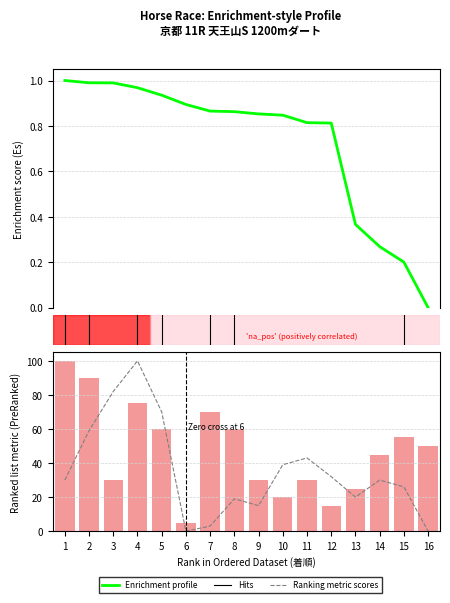

Reading left to right, extract all data points from this chart.

Enrichment profile: 1=1.0	2=1.0	3=1.0	4=1.0	5=0.9	6=0.9	7=0.9	8=0.9	9=0.9	10=0.8	11=0.8	12=0.8	13=0.4	14=0.3	15=0.2	16=0.0
AG値 (Ranking metric scores): 1=30.0	2=59.0	3=82.0	4=100.0	5=70.0	6=0.0	7=3.0	8=19.0	9=15.0	10=39.0	11=43.0	12=32.0	13=20.0	14=30.0	15=26.0	16=0.0
SP値: 1=100.0	2=90.0	3=30.0	4=75.0	5=60.0	6=5.0	7=70.0	8=60.0	9=30.0	10=20.0	11=30.0	12=15.0	13=25.0	14=45.0	15=55.0	16=50.0